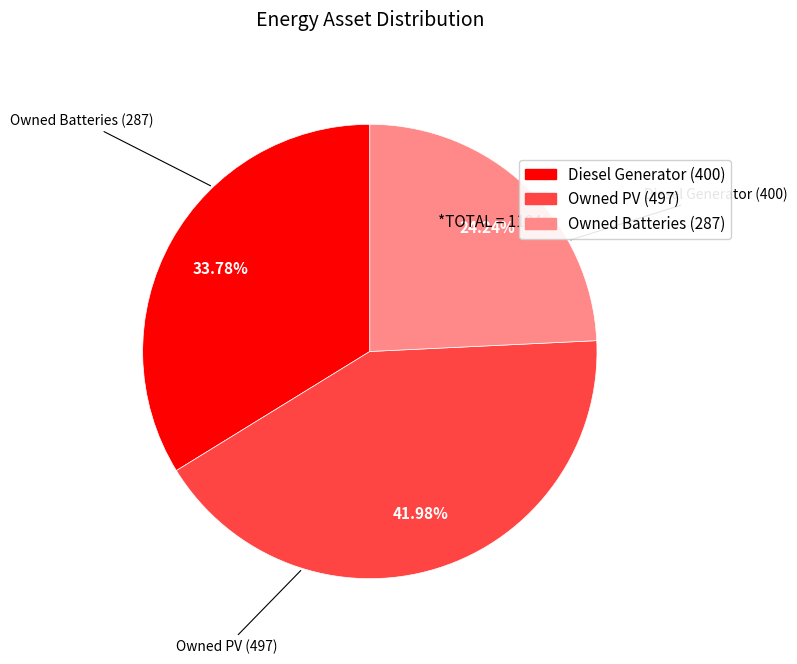

How much of the chart is everything except Diesel Generator?

66.2%